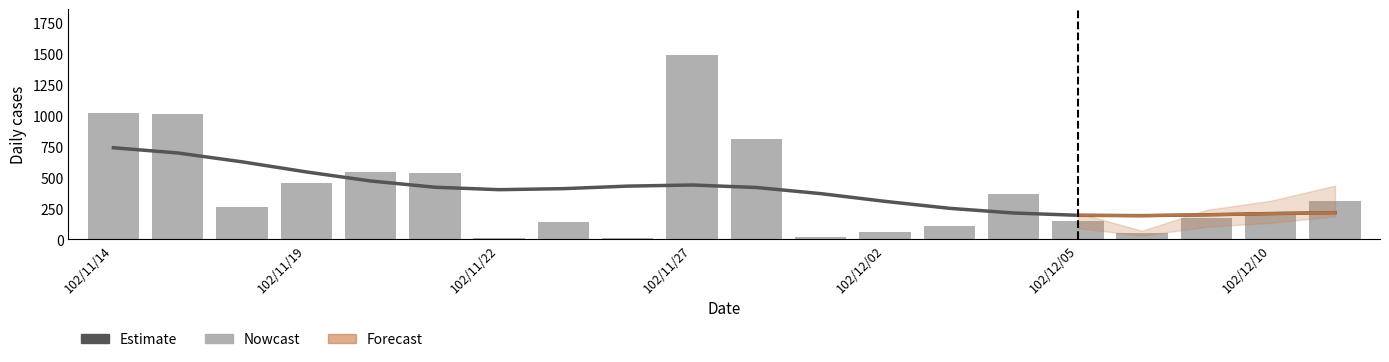

Reading left to right, extract all data points from this chart.

1024	1015	259	452	547	533	10	143	15	1487	812	21	57	106	368	152	50	170	223	310